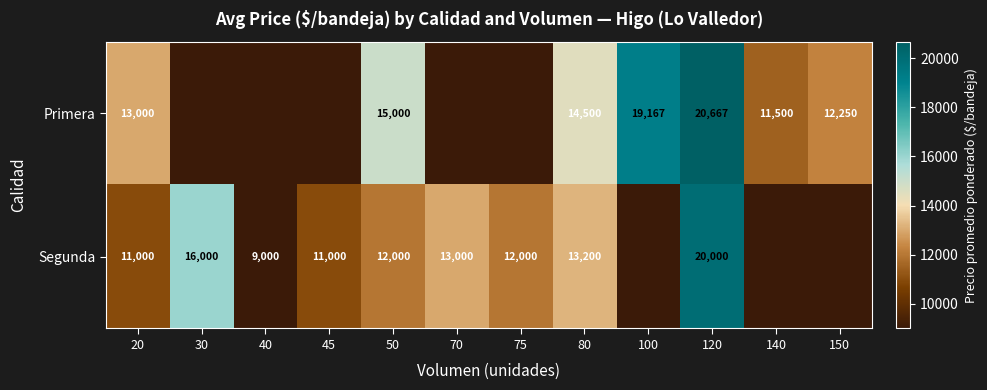

Count the number of categories in the chart.

12